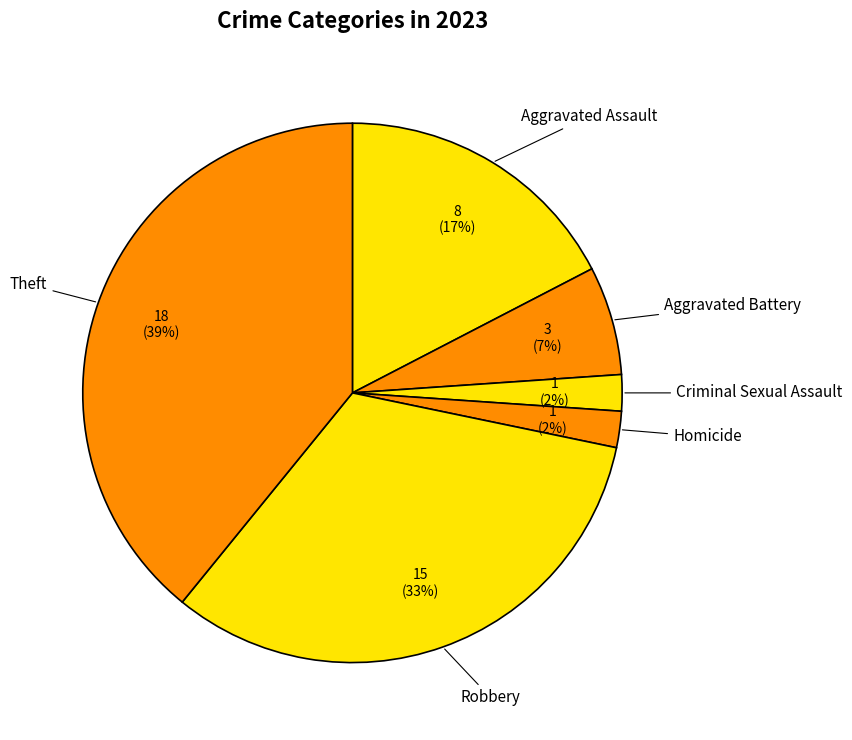

Is Aggravated Battery the majority of the pie?

No